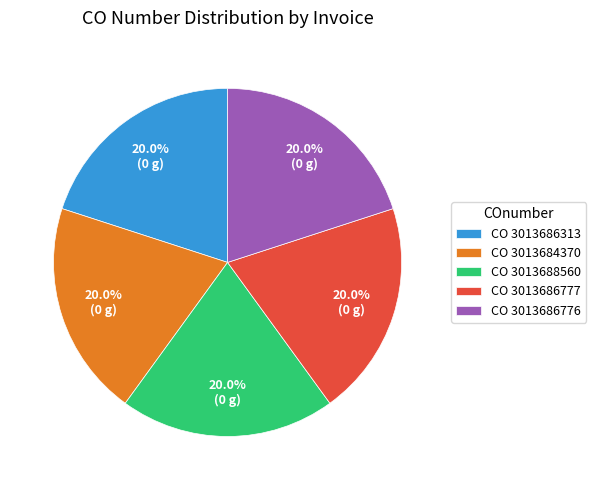

Does any single category account for the majority?

No